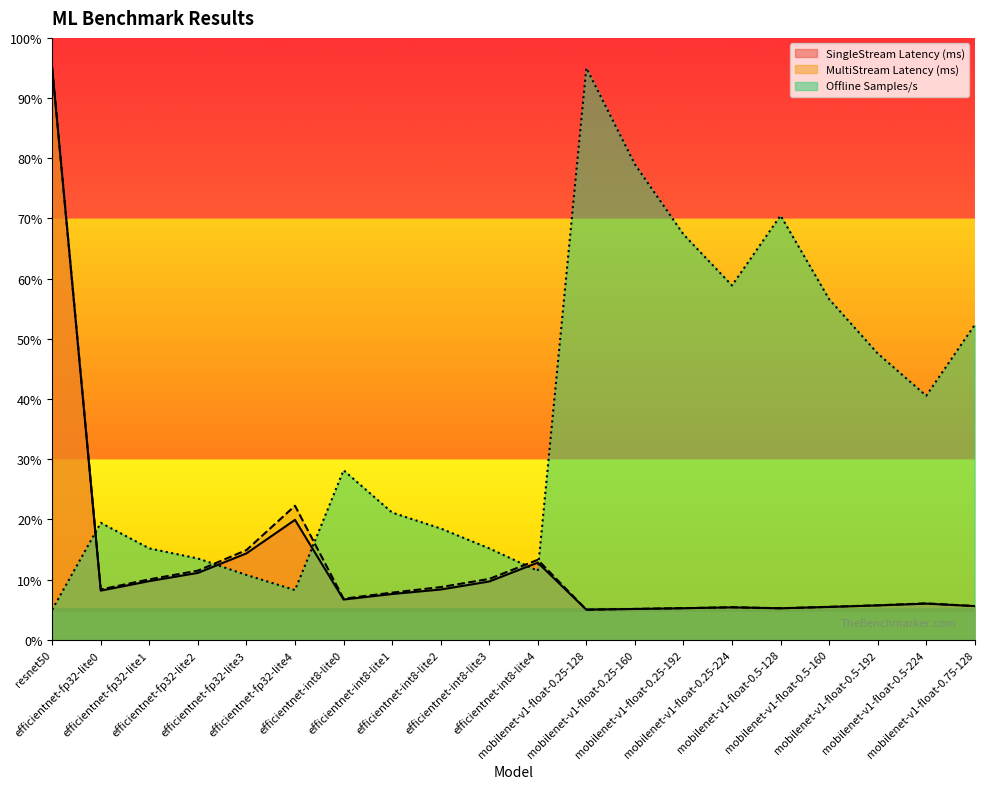

At which category does Offline Samples/s reach its first local peak?

efficientnet-fp32-lite0